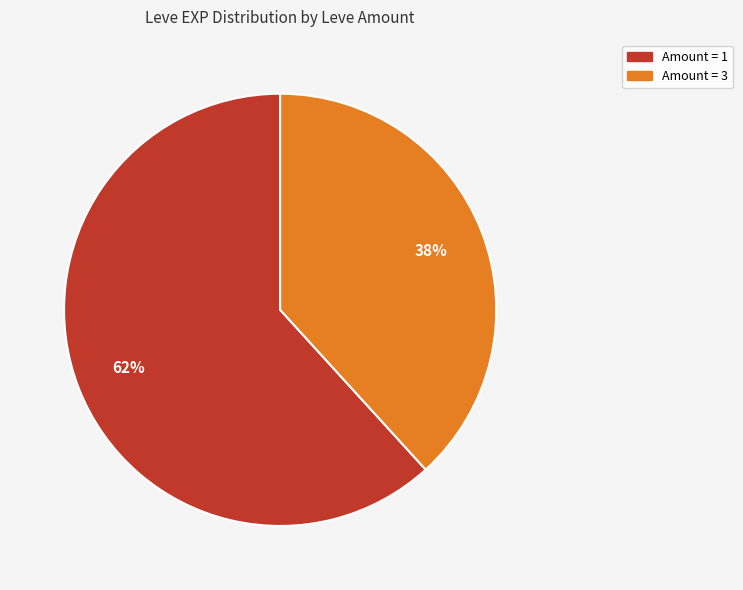

Is there any slice that represents more than half of the pie?

Yes